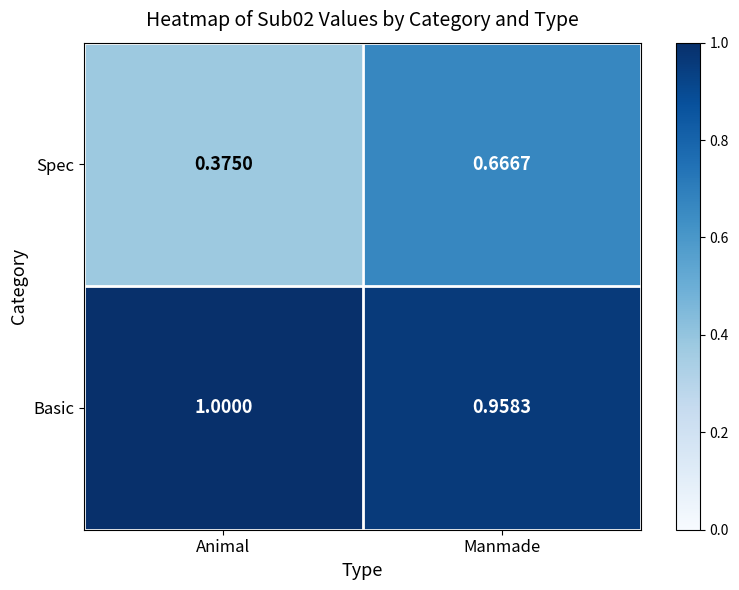

Which series changed the most between Animal and Manmade?

Spec